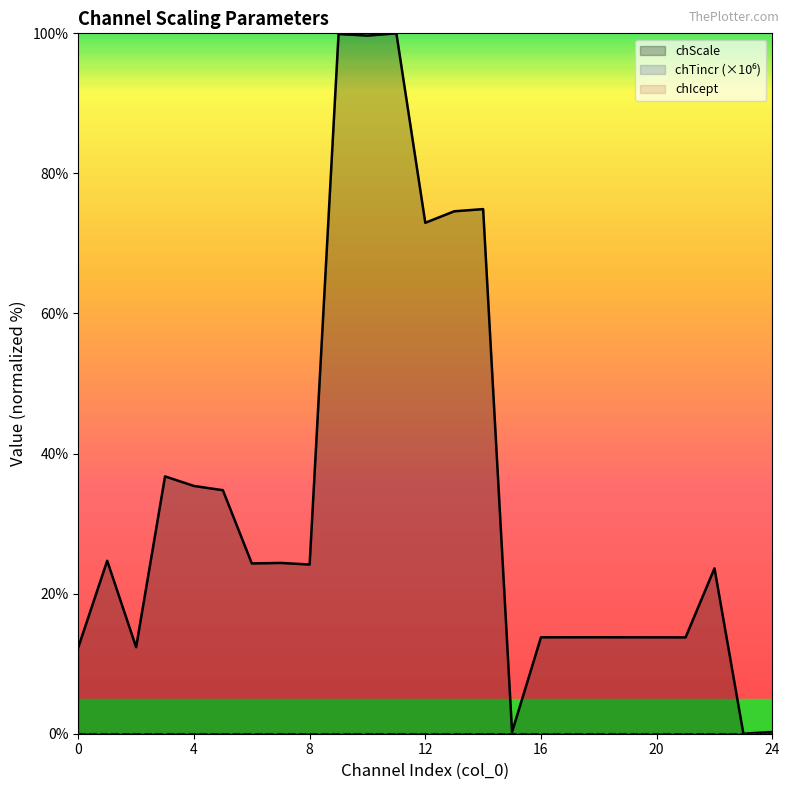

Does the chart display data point markers on the line(s)?

No